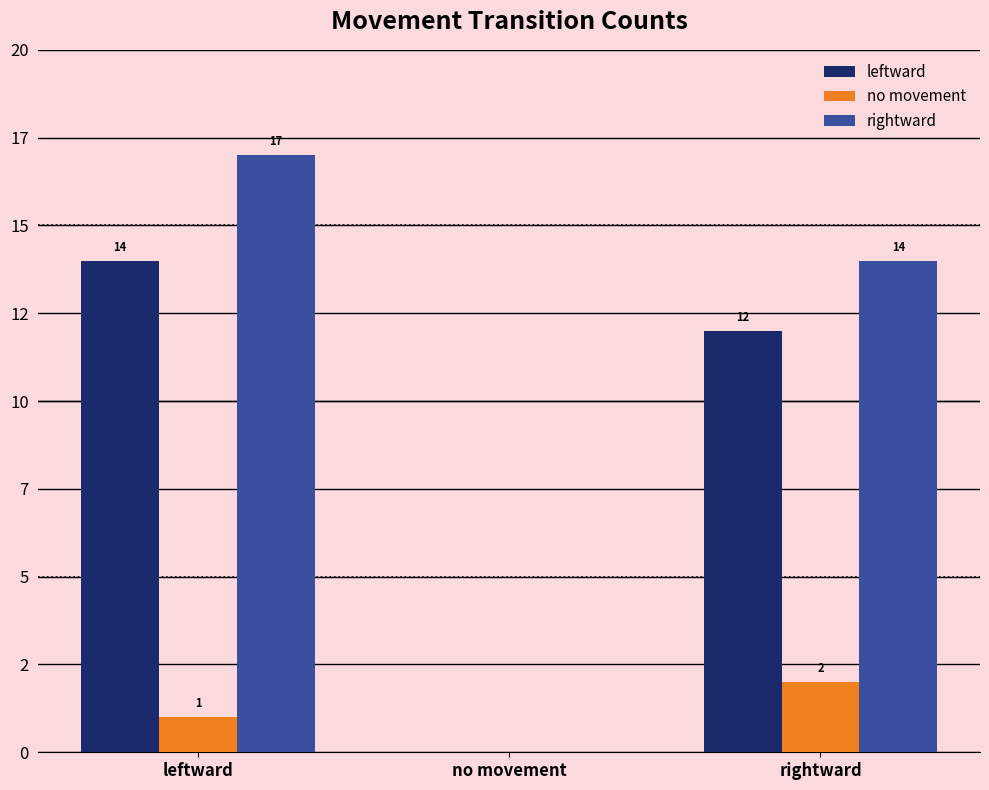

Does the chart contain stacked bars?

No